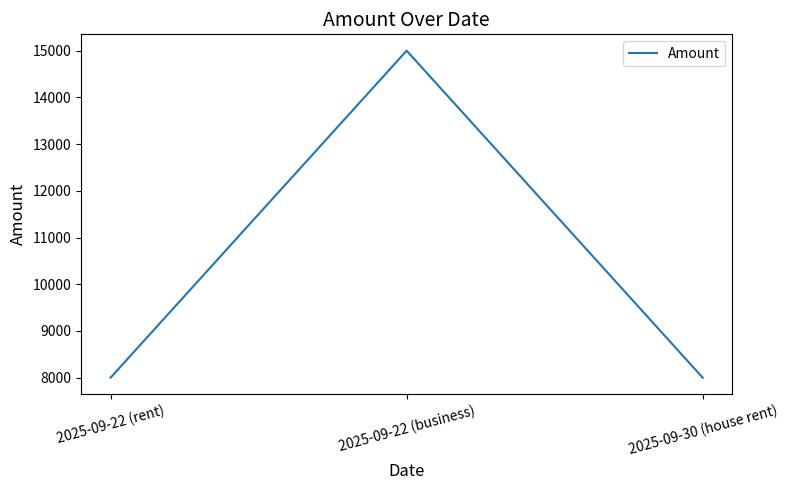

What is the average value?

10333